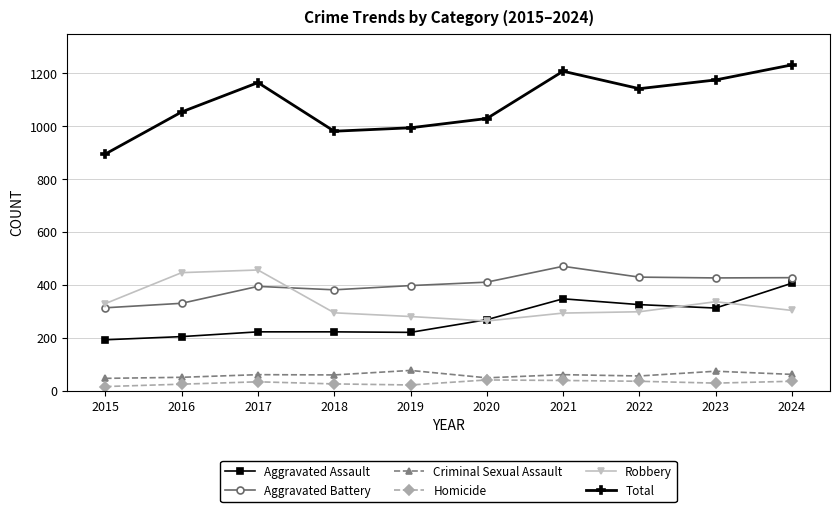

Read the Robbery value at 2015, to the nearest 10.

330